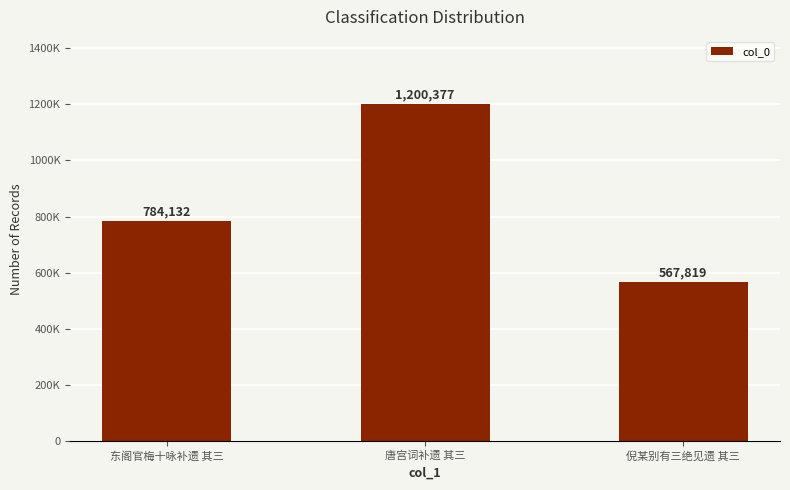

Is it true that the value at 东阁官梅十咏补遗 其三 is 784132?

True